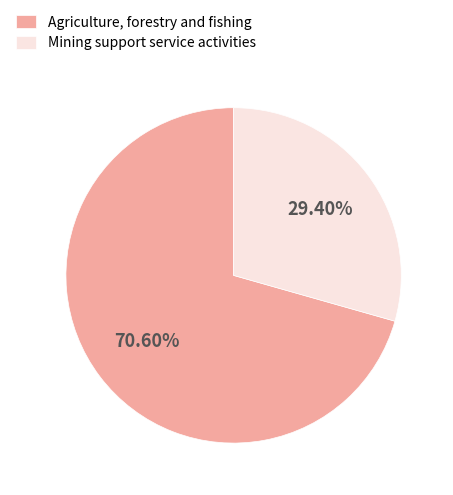

Does any single category account for the majority?

Yes